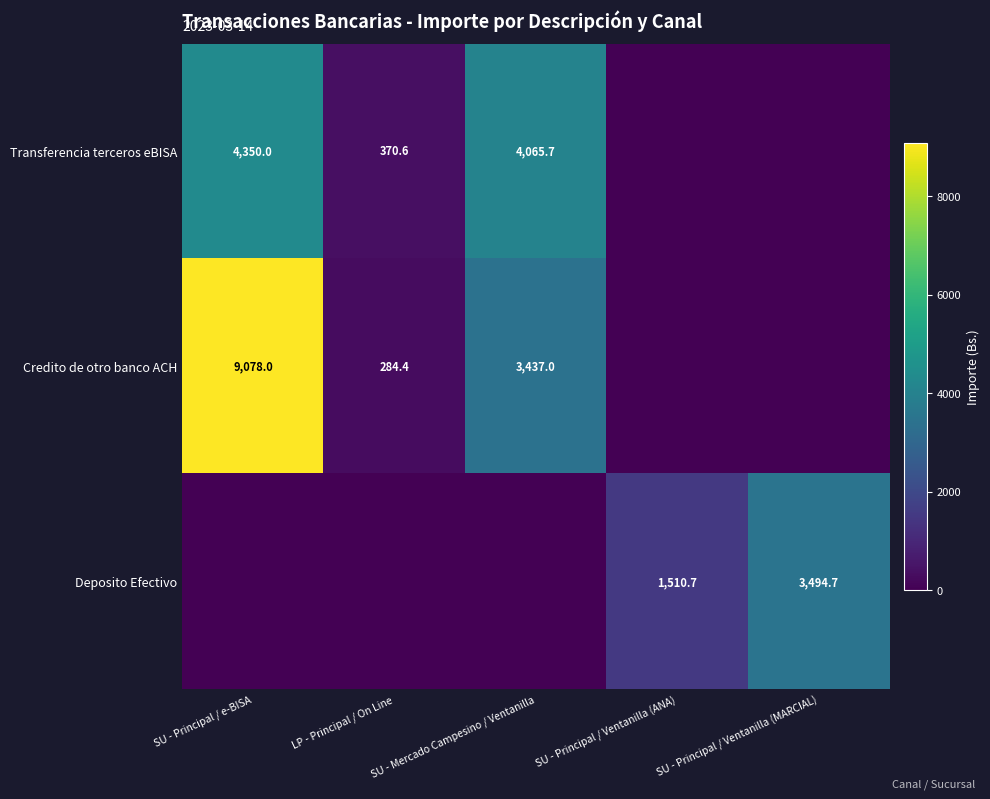

What is the total value across all series at SU - Mercado Campesino / Ventanilla?

7502.7